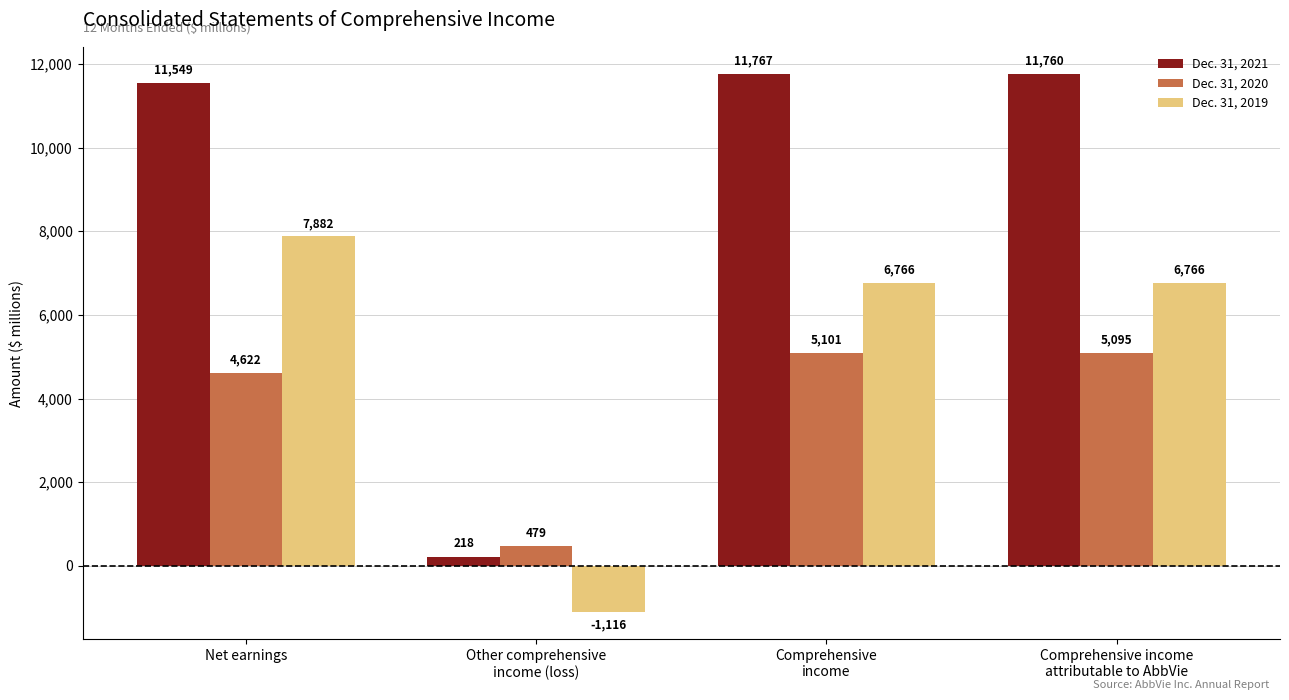

What is the spread (max minus min) of values at Net earnings?

6927